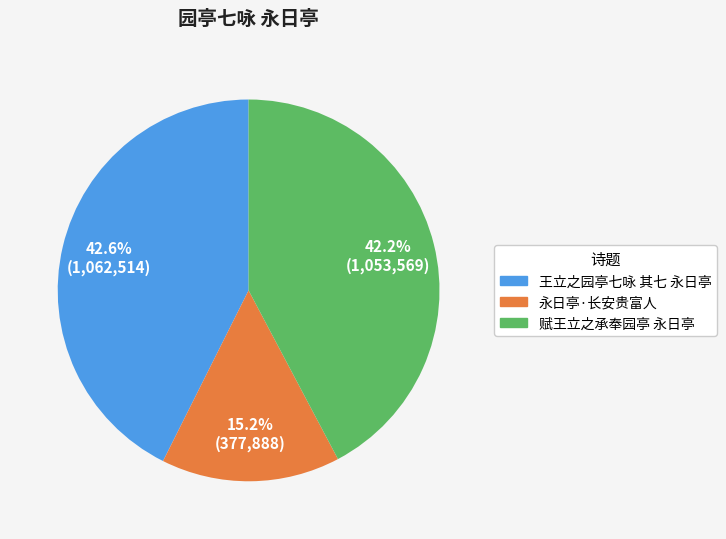

What is the ratio of the value at 永日亭·长安贵富人 to the value at 王立之园亭七咏 其七 永日亭?

0.4